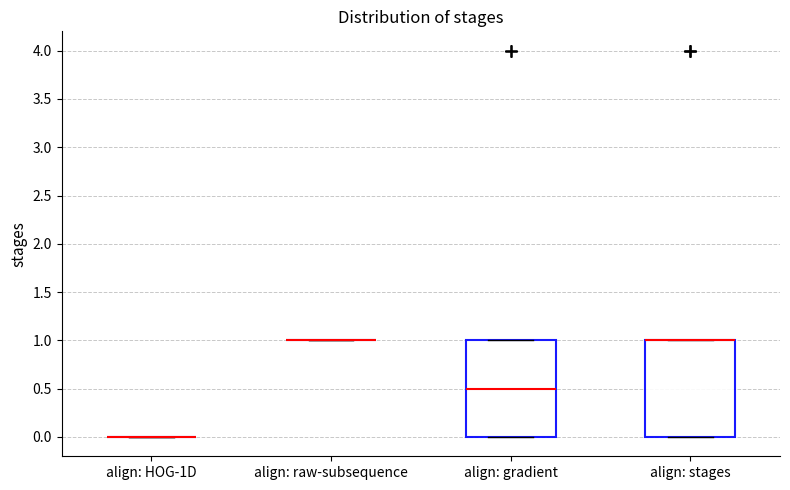

Reading left to right, transcribe this box plot: for each box, give where its median line is, the range the box spans, and where its two whiskers end, as read against the y-axis. The values are not printed on the chart, so give them approximately, as read against the axis.

align: HOG-1D: box collapsed to a line at 0.0, whiskers 0.0 to 0.0
align: raw-subsequence: box collapsed to a line at 1.0, whiskers 1.0 to 1.0
align: gradient: median 0.5, box 0.0 to 1.0, whiskers 0.0 to 1.0
align: stages: median 1.0 (drawn on the box's upper edge), box 0.0 to 1.0, whiskers 0.0 to 1.0